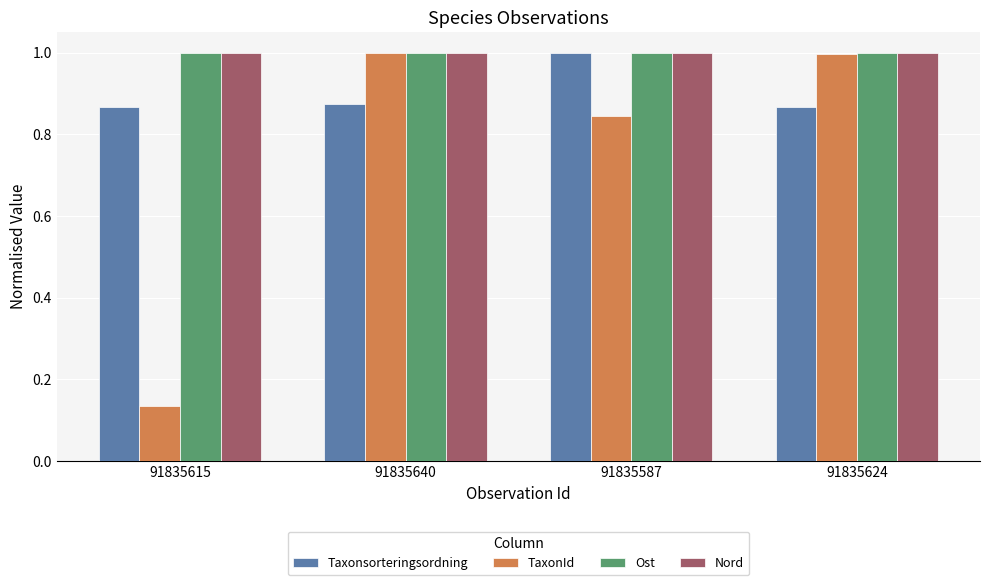

What is the greatest value displayed?

1.0